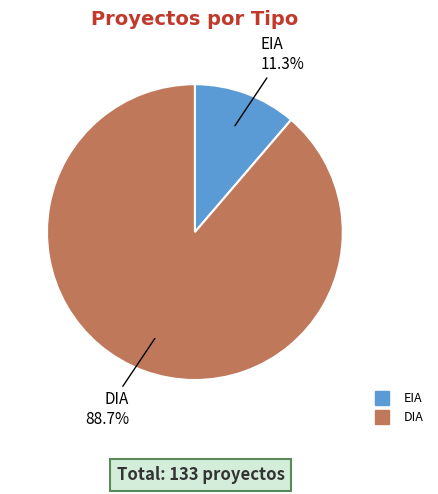

What is the smallest slice in the pie chart?

EIA